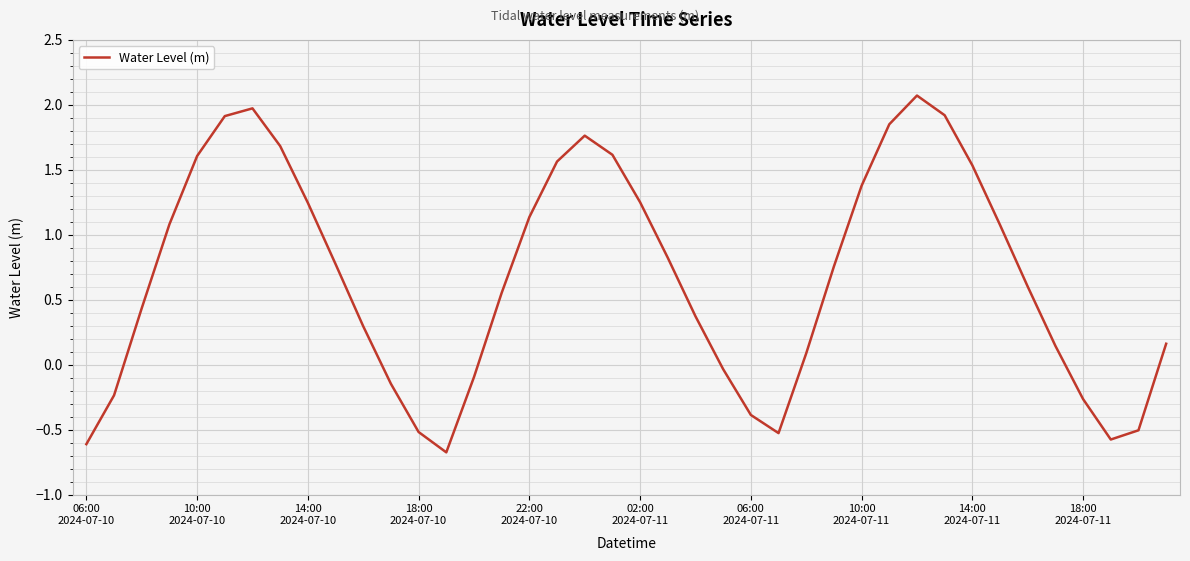

What is the smallest value displayed?

-0.7